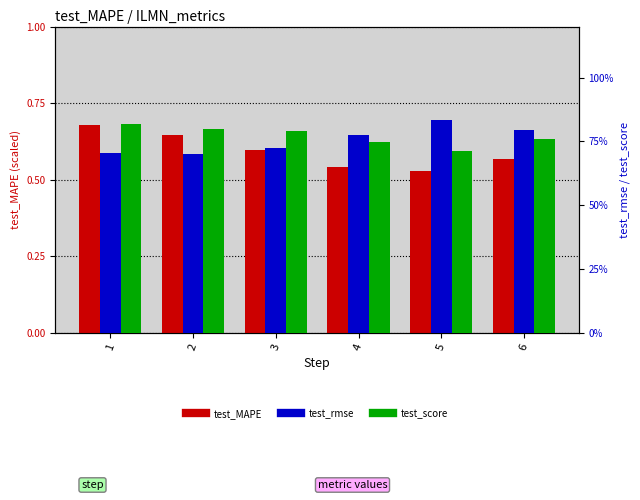

Are the bars grouped side by side (vs. stacked)?

Yes